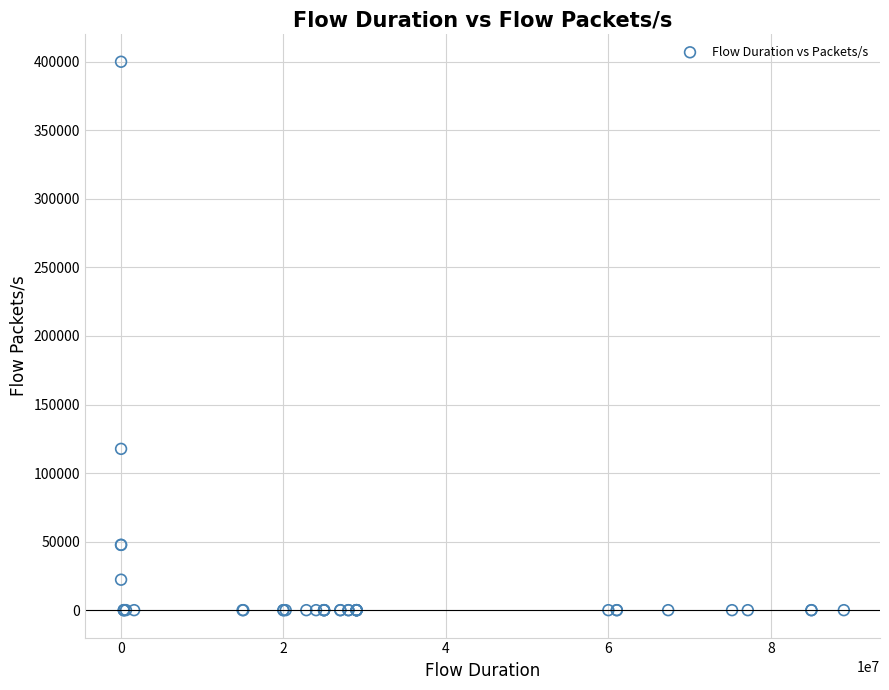

What Y value in the scatter plot is closest to 200000?

117647.1